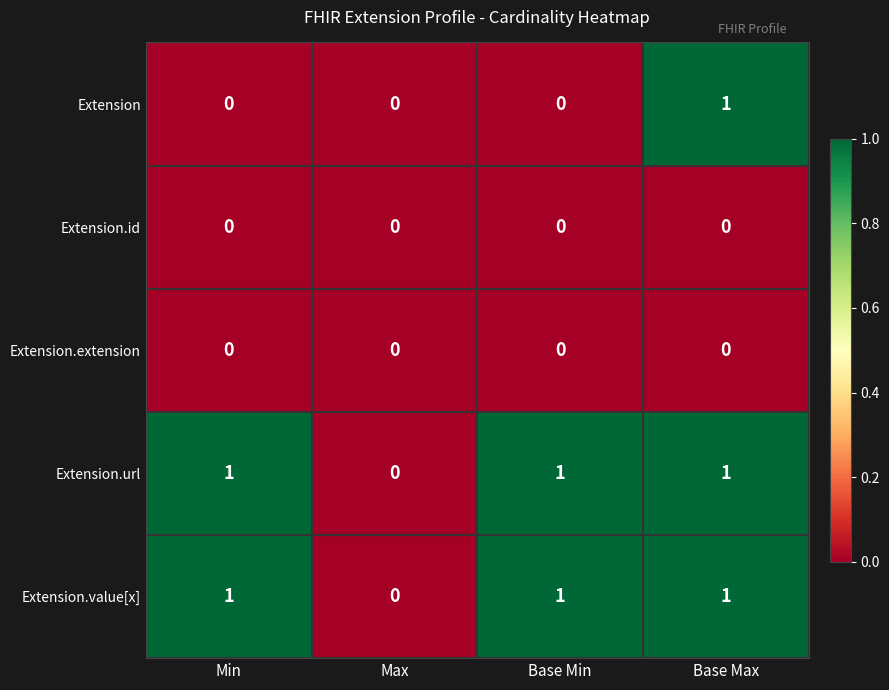

Reading right to left, list all the values displayed in this chart.

Extension: Base Max=1	Base Min=0	Max=0	Min=0
Extension.id: Base Max=0	Base Min=0	Max=0	Min=0
Extension.extension: Base Max=0	Base Min=0	Max=0	Min=0
Extension.url: Base Max=1	Base Min=1	Max=0	Min=1
Extension.value[x]: Base Max=1	Base Min=1	Max=0	Min=1